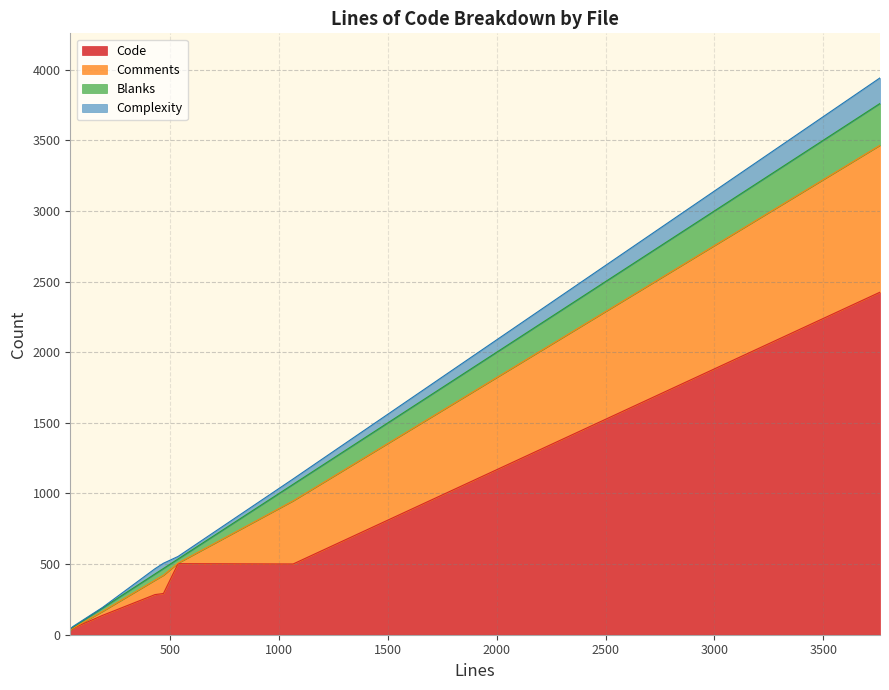

Does the chart display data point markers on the line(s)?

No